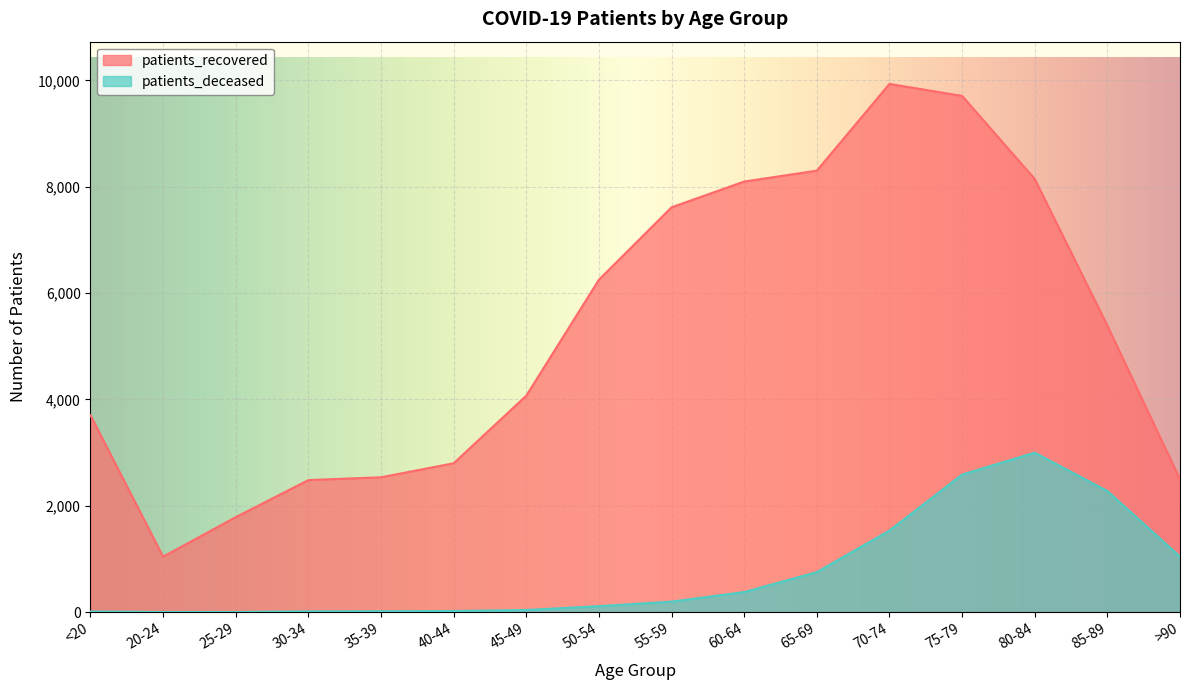

At which label does patients_recovered first exceed 5389?

50-54